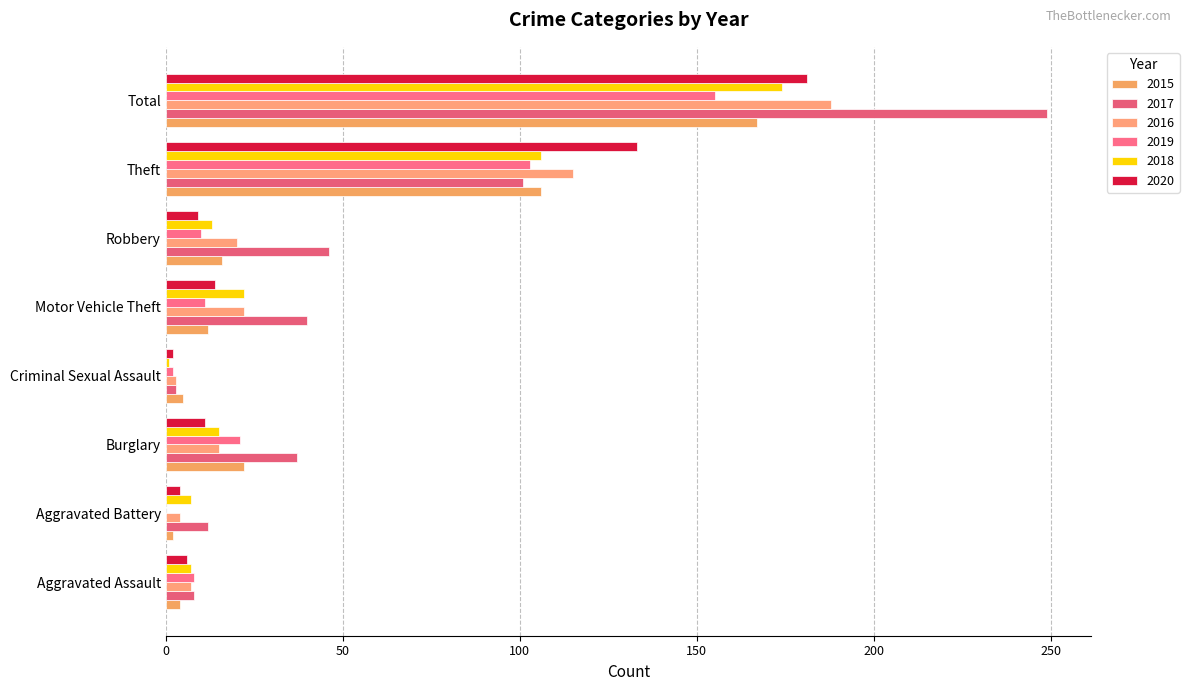

Which series has the largest total across all categories?

2017